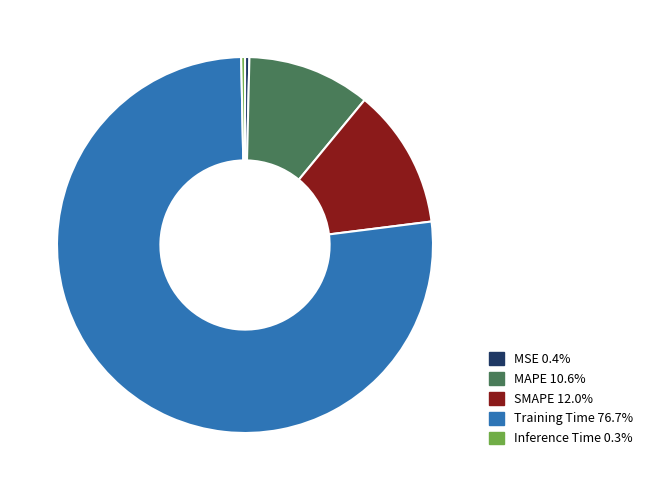

Is there any slice that represents more than half of the pie?

Yes